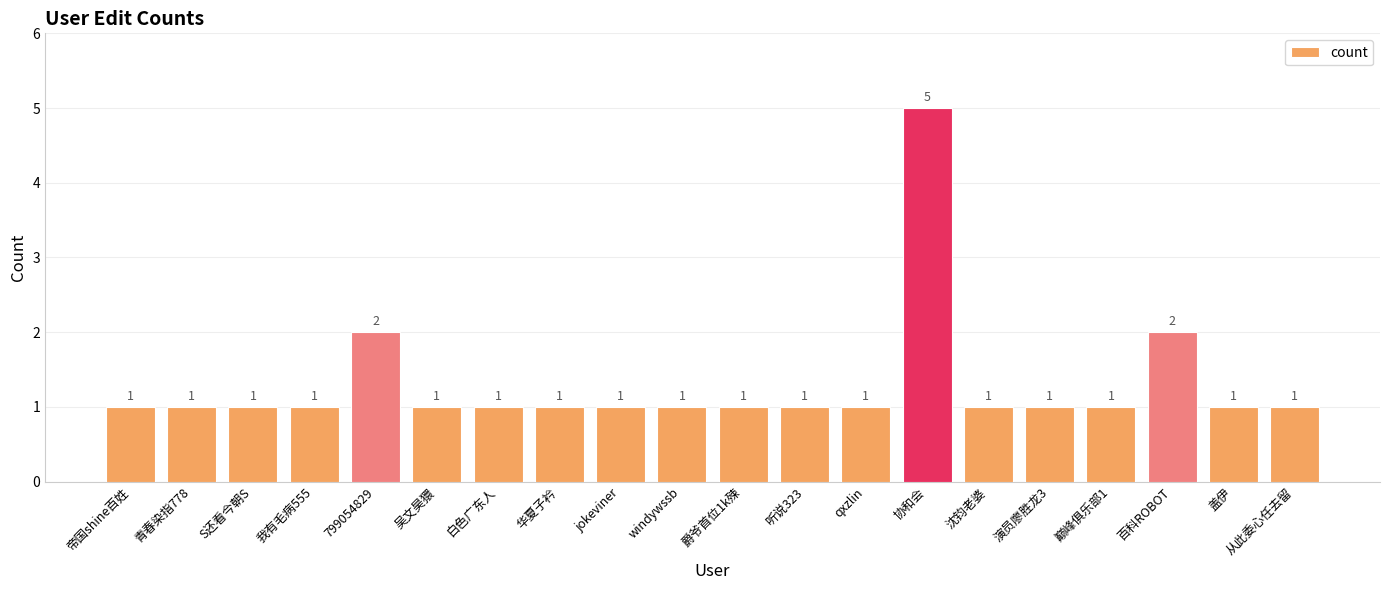

What is the change in value from 沈钧老婆 to 百科ROBOT?

+1